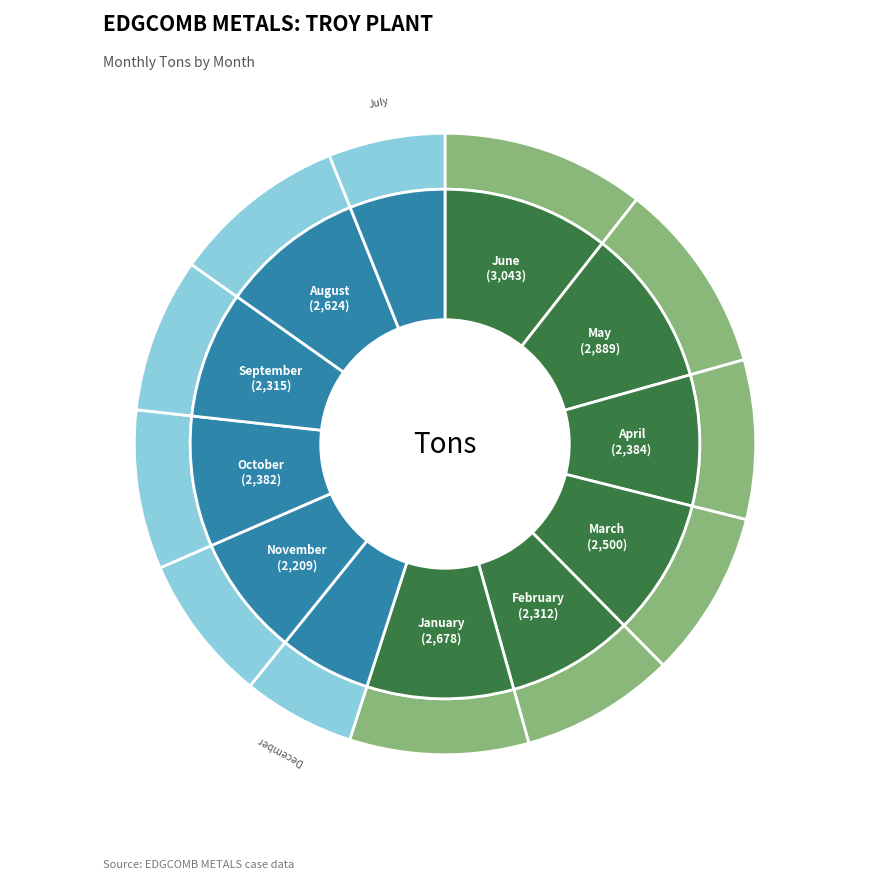

Approximately how many times larger is the value at March compared to August?

1.0